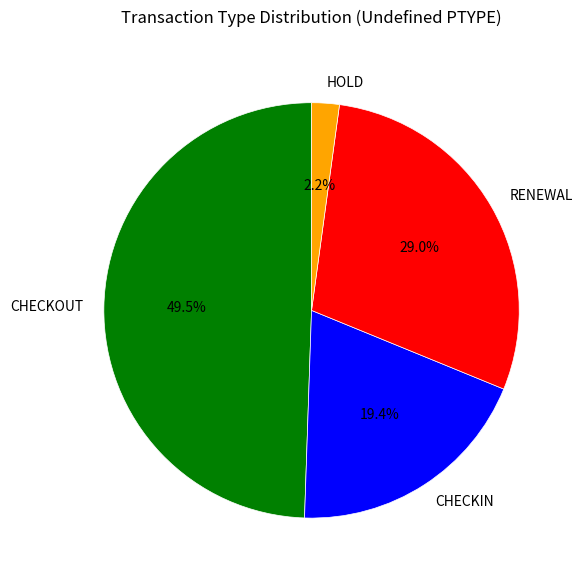

How many segments does this pie chart have?

4